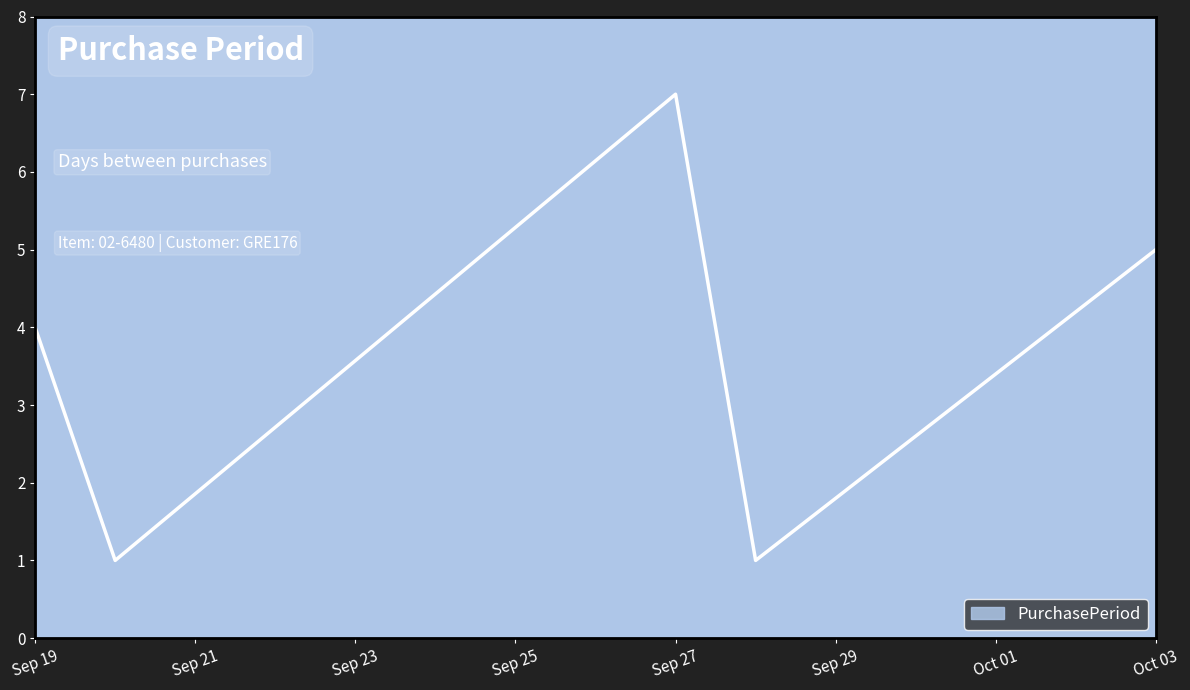

What is the difference between the second highest and minimum values?

4